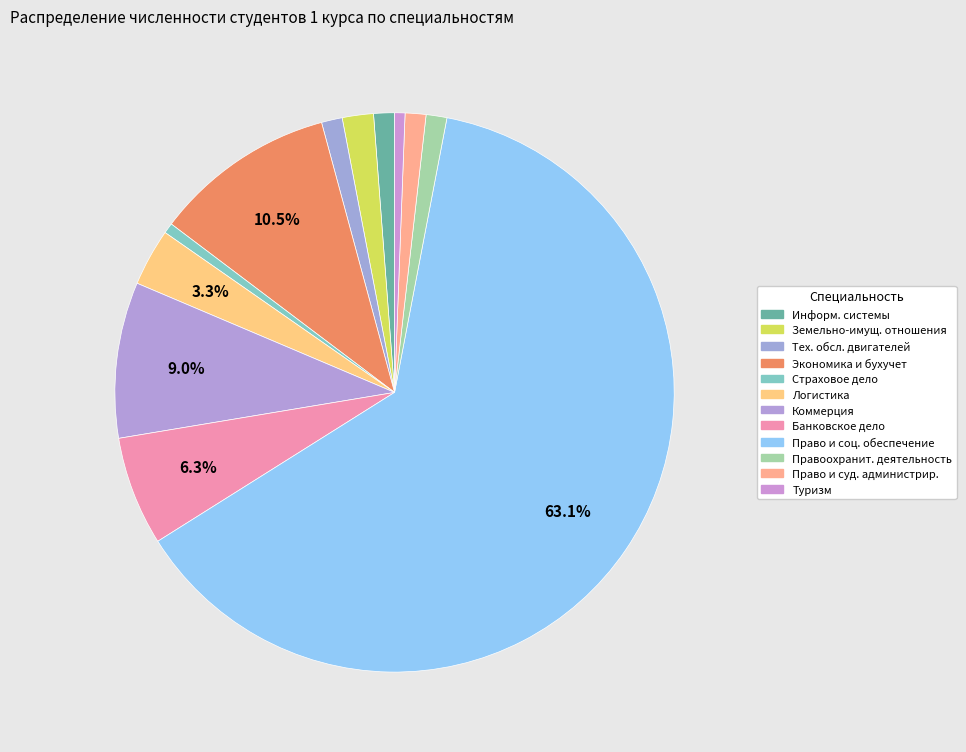

Count the number of slices in the pie.

12